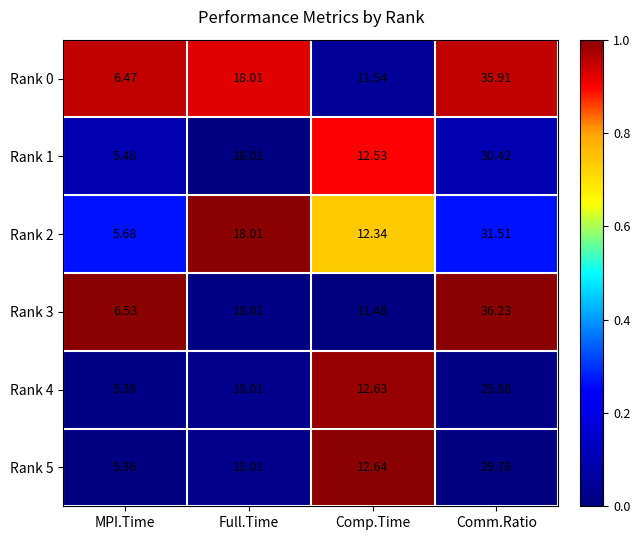

At which label does Rank 0 reach its peak?

Comm.Ratio